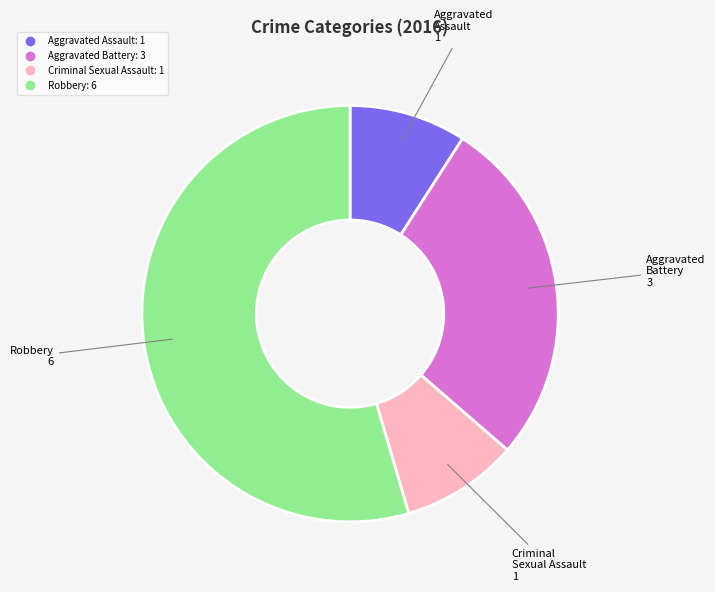

Is there any slice that represents more than half of the pie?

Yes